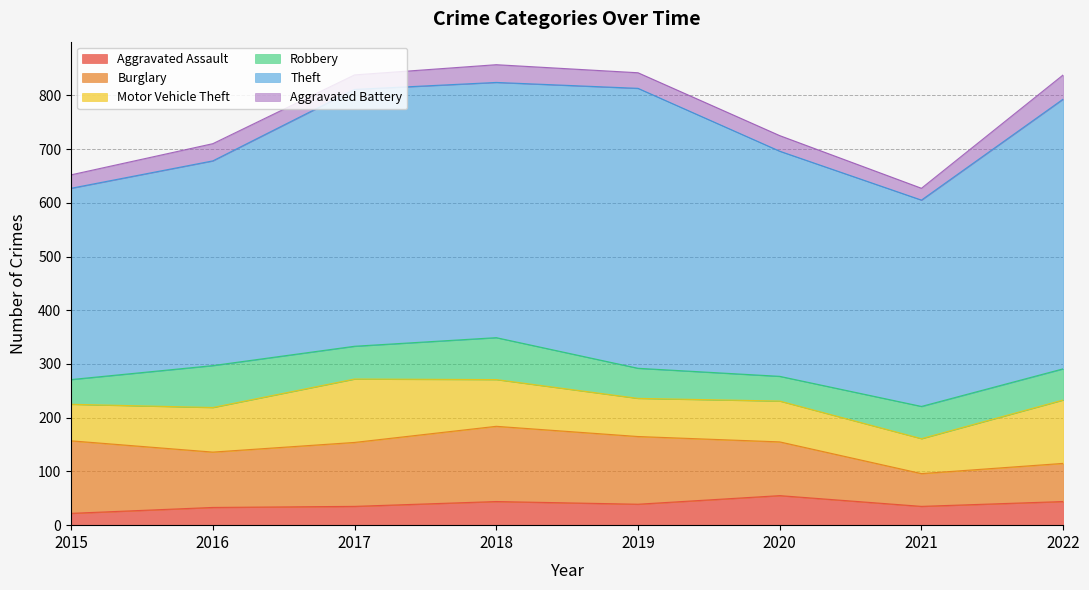

What is the spread (max minus min) of values at 2019?

492